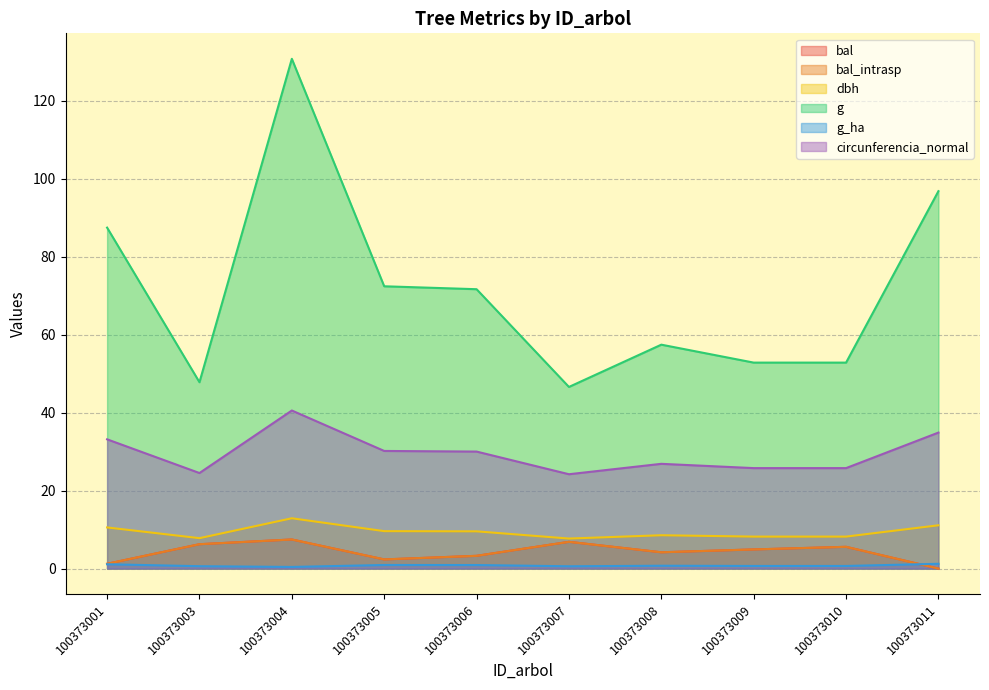

List the labels in order of circunferencia_normal value, smallest first.

100373007, 100373003, 100373009, 100373010, 100373008, 100373006, 100373005, 100373001, 100373011, 100373004